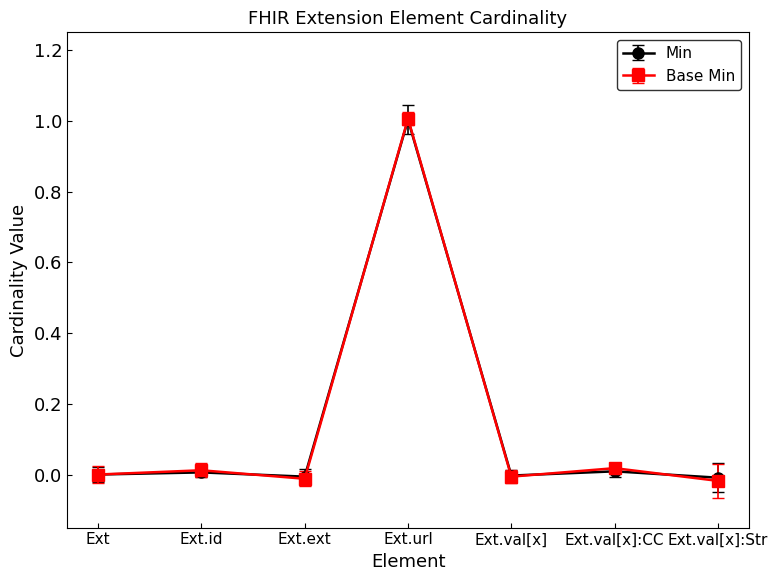

At which label does Base Min reach its peak?

Ext.url